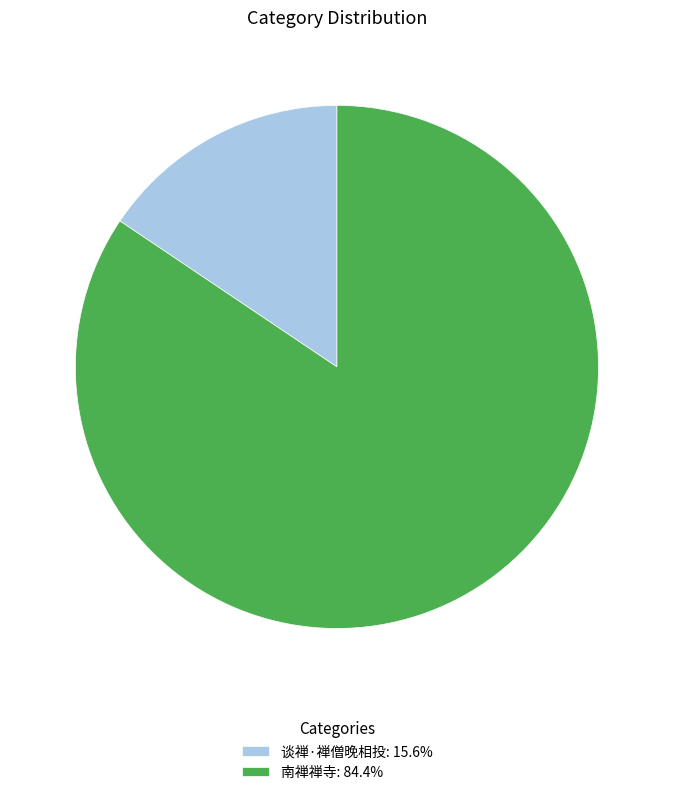

How many slices are in this pie chart?

2